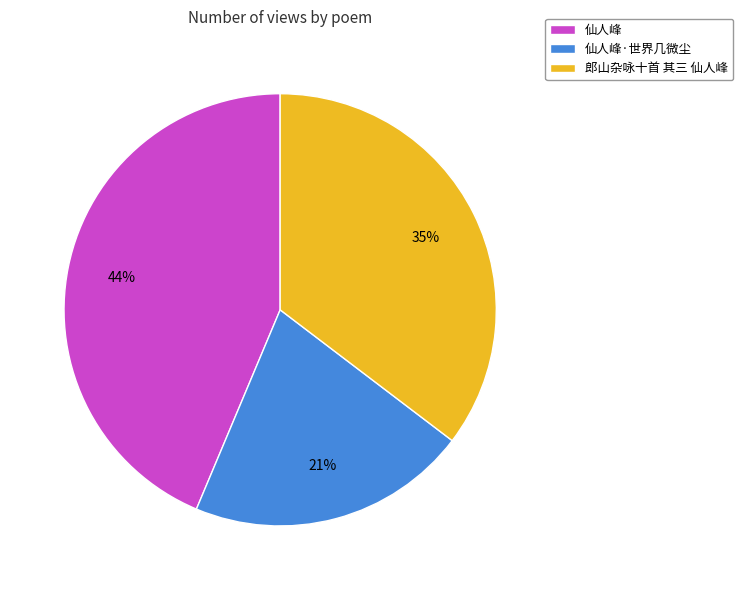

Count the number of slices in the pie.

3